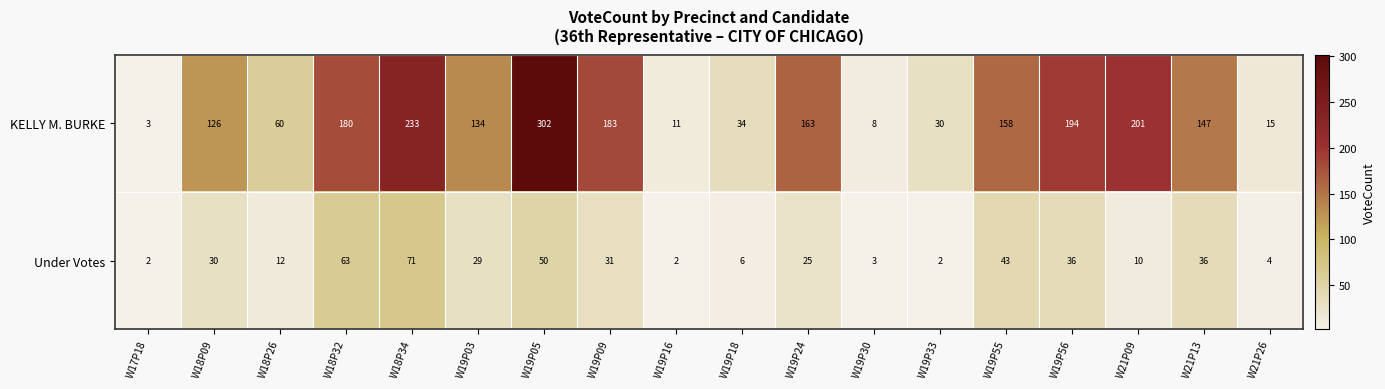

How many distinct data groups are displayed?

2